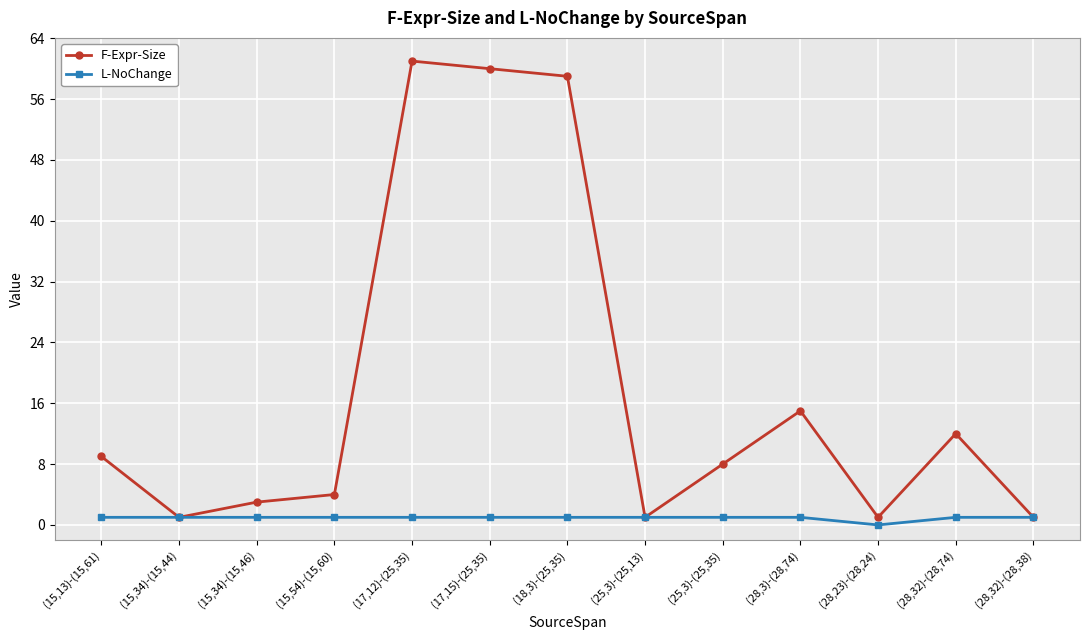

Is this an area chart (filled region under the line)?

No